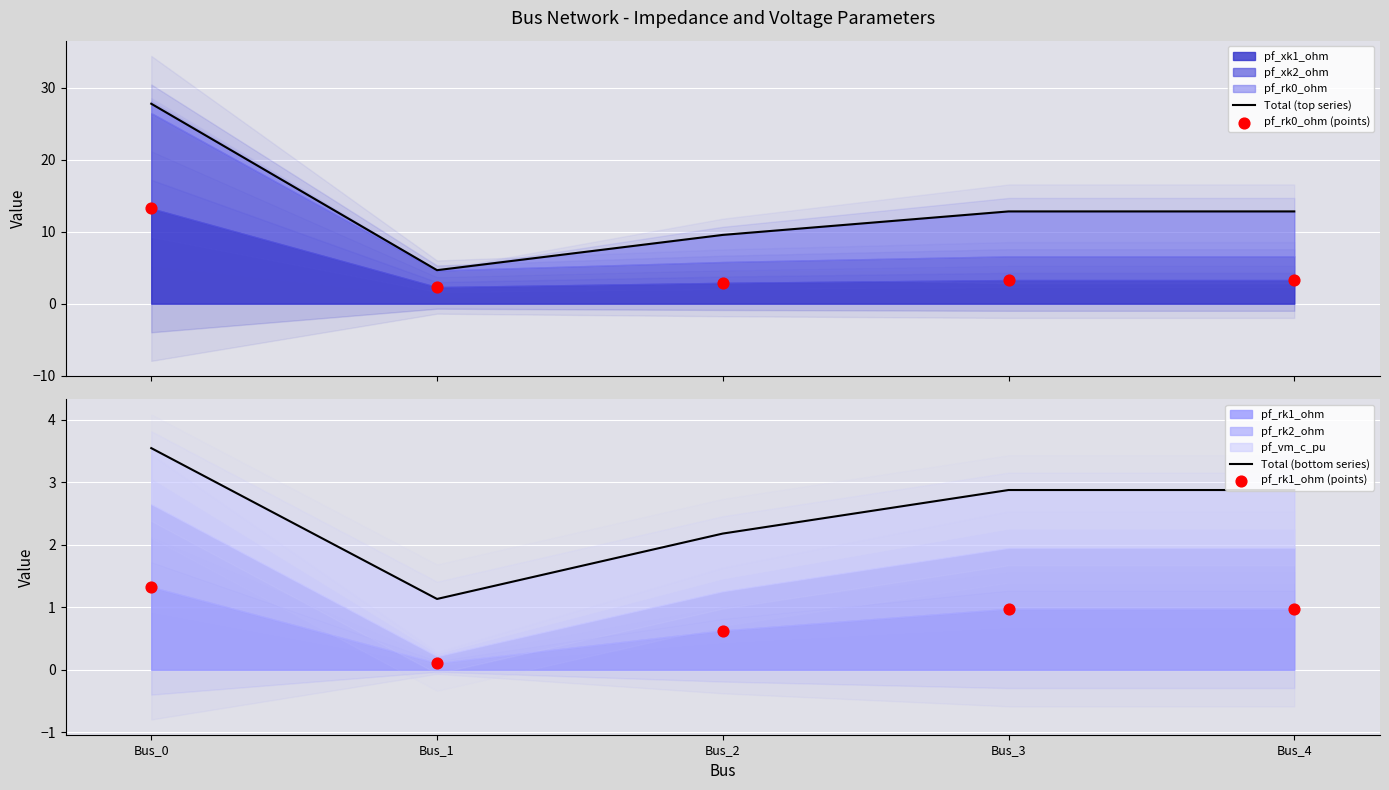

Which series contains the highest Y value?

Total (top series)